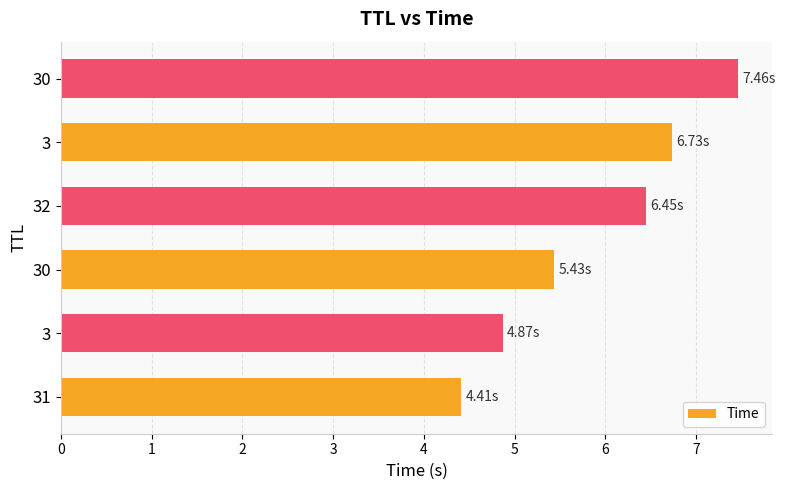

How many data points does each series have?

6